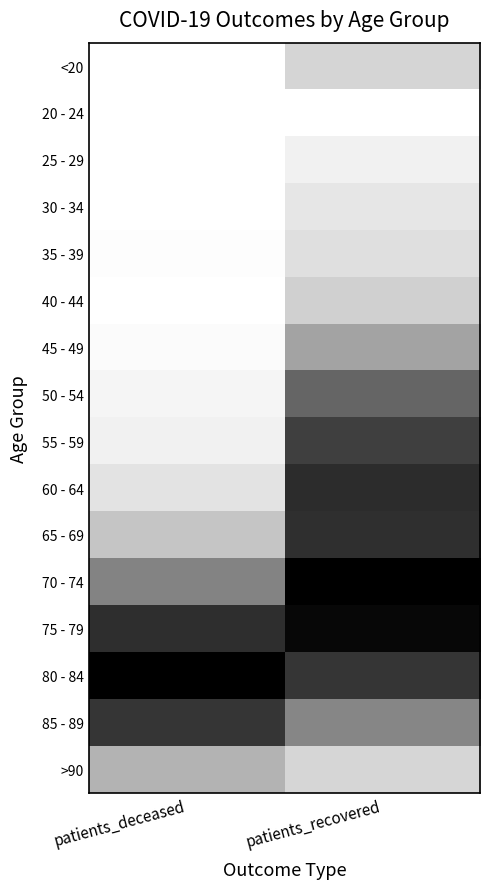

Which label corresponds to the largest value in the chart?

patients_recovered